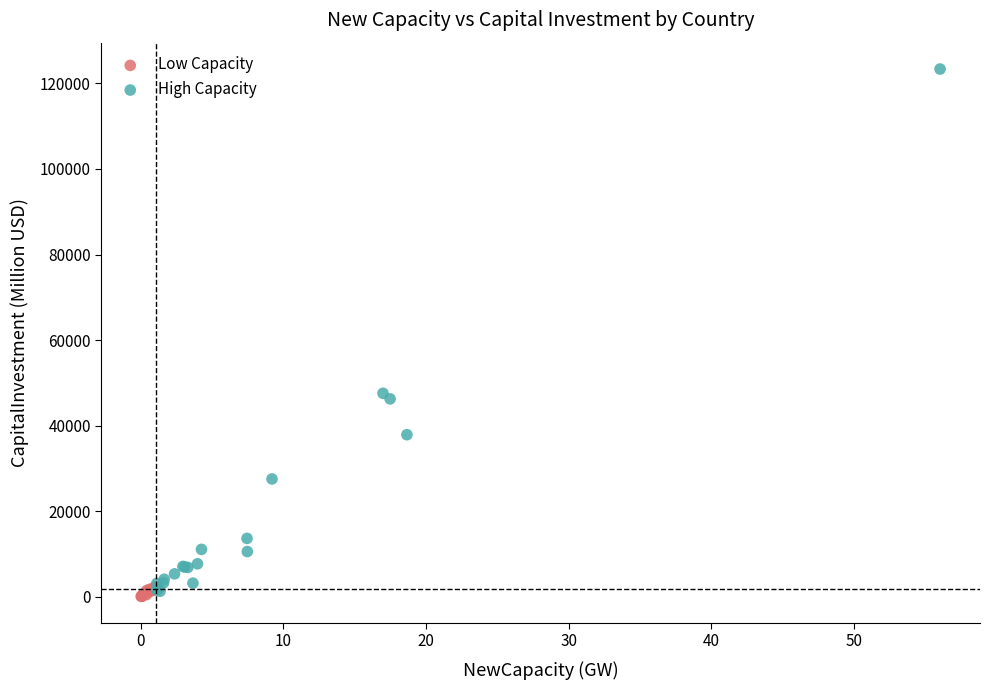

Which series contains the highest Y value?

High Capacity